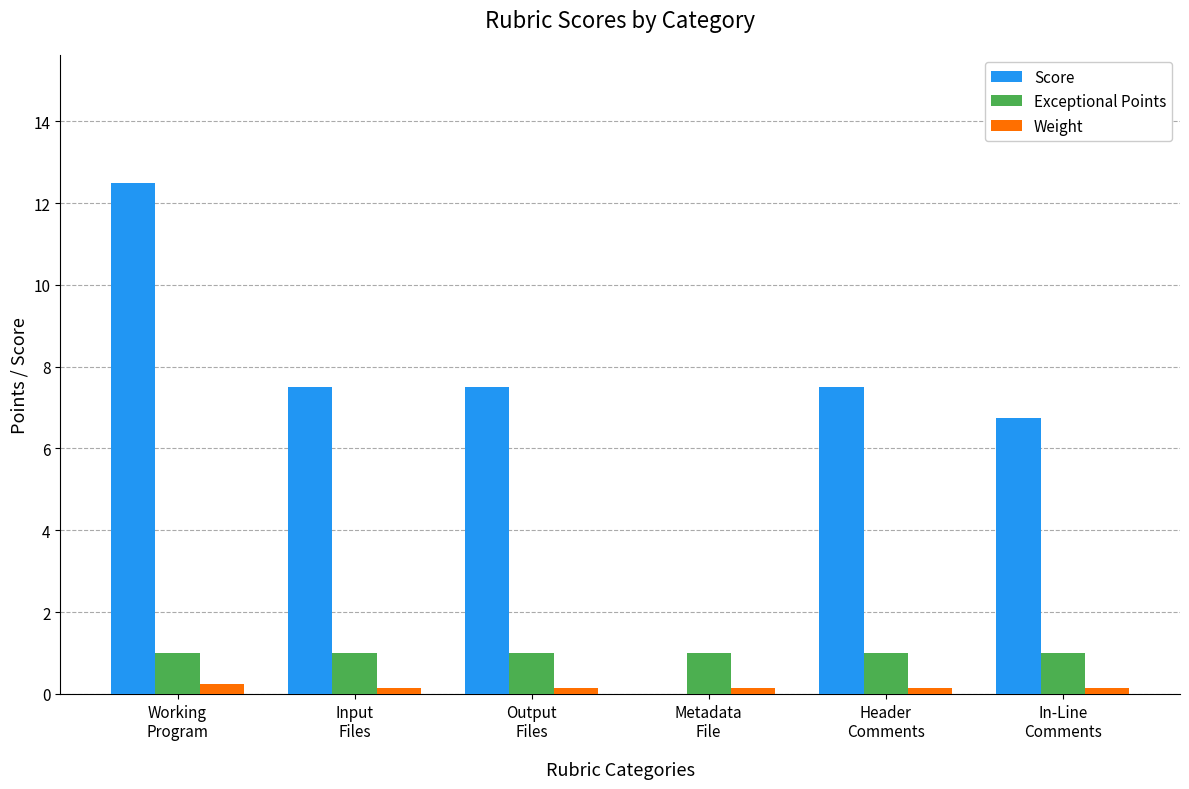

How many series are shown in this chart?

3